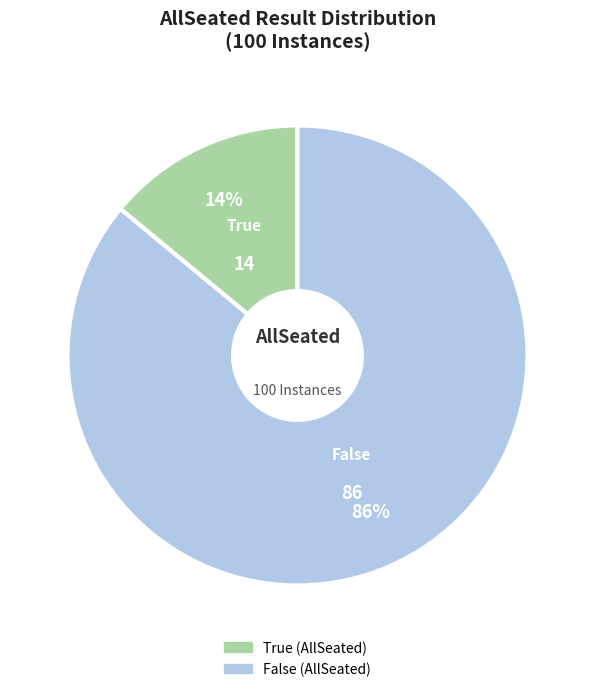

The False slice represents 86% of the pie. True or false?

True